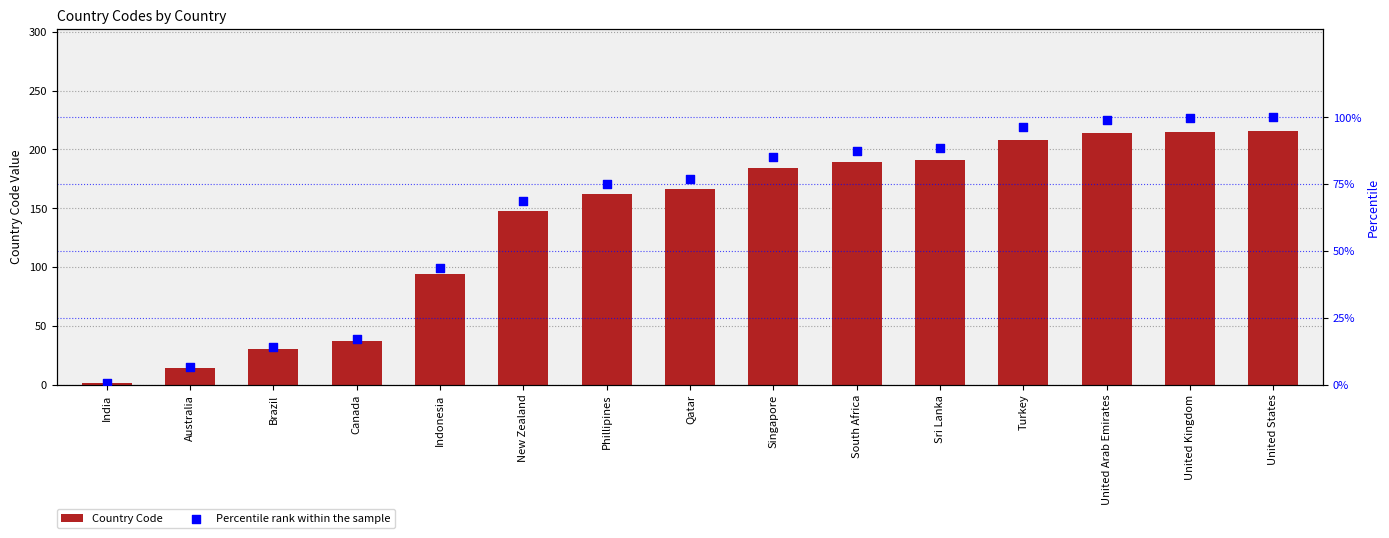

Which series has the largest Y range (max minus min)?

Country Code